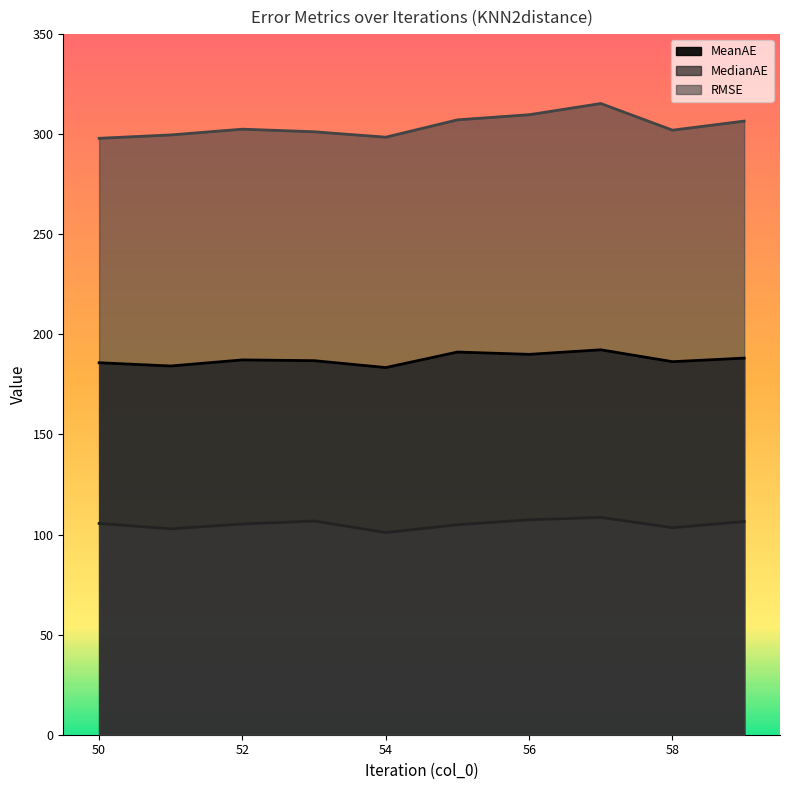

The value of MedianAE at 52 is 176.4. True or false?

False